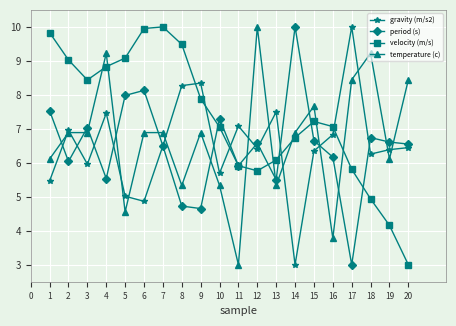

At which label does velocity (m/s) reach its minimum?

20